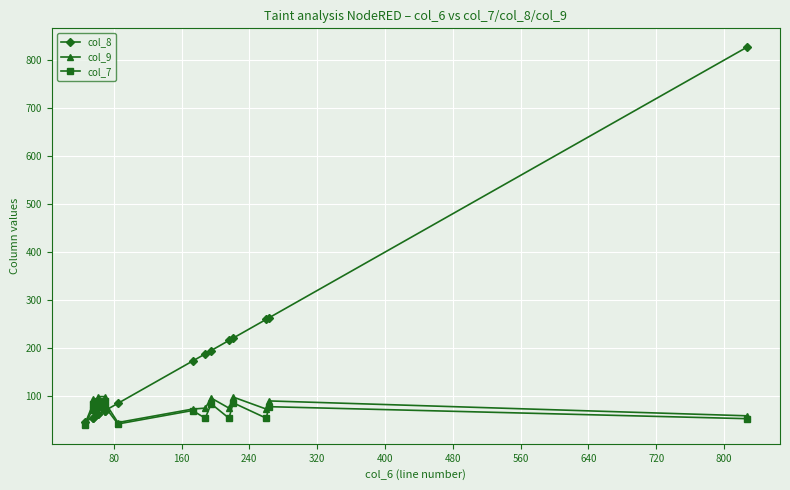

Rank the series at 640 from highest to lowest value.

col_8, col_9, col_7